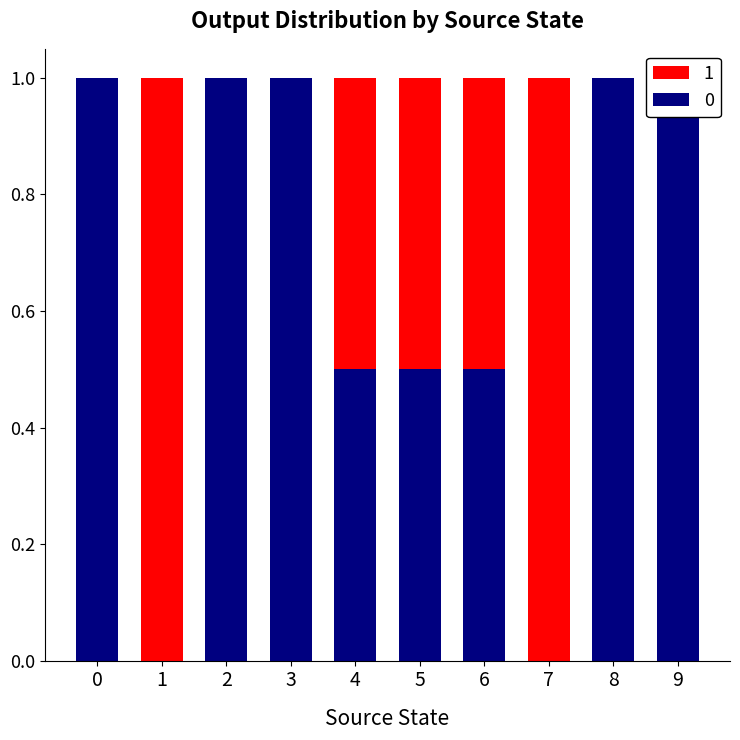

The value of 1 at 5 is 0.7. True or false?

False